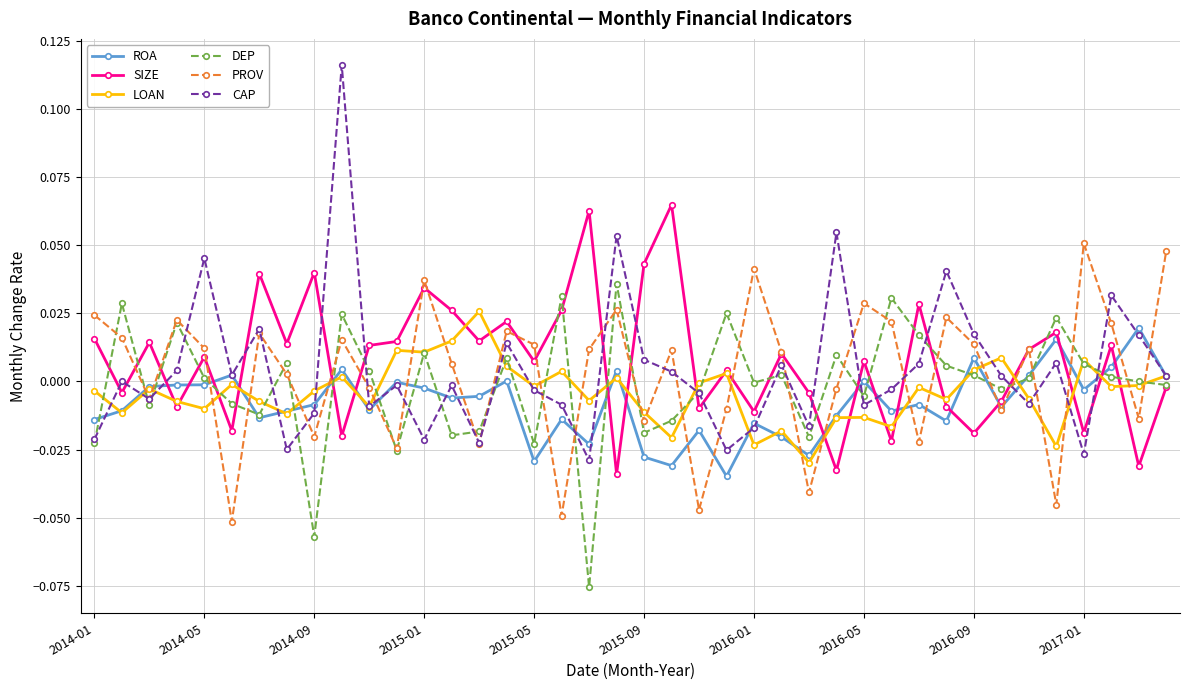

True or false: DEP has more than 2 points higher than both neighbors.

True